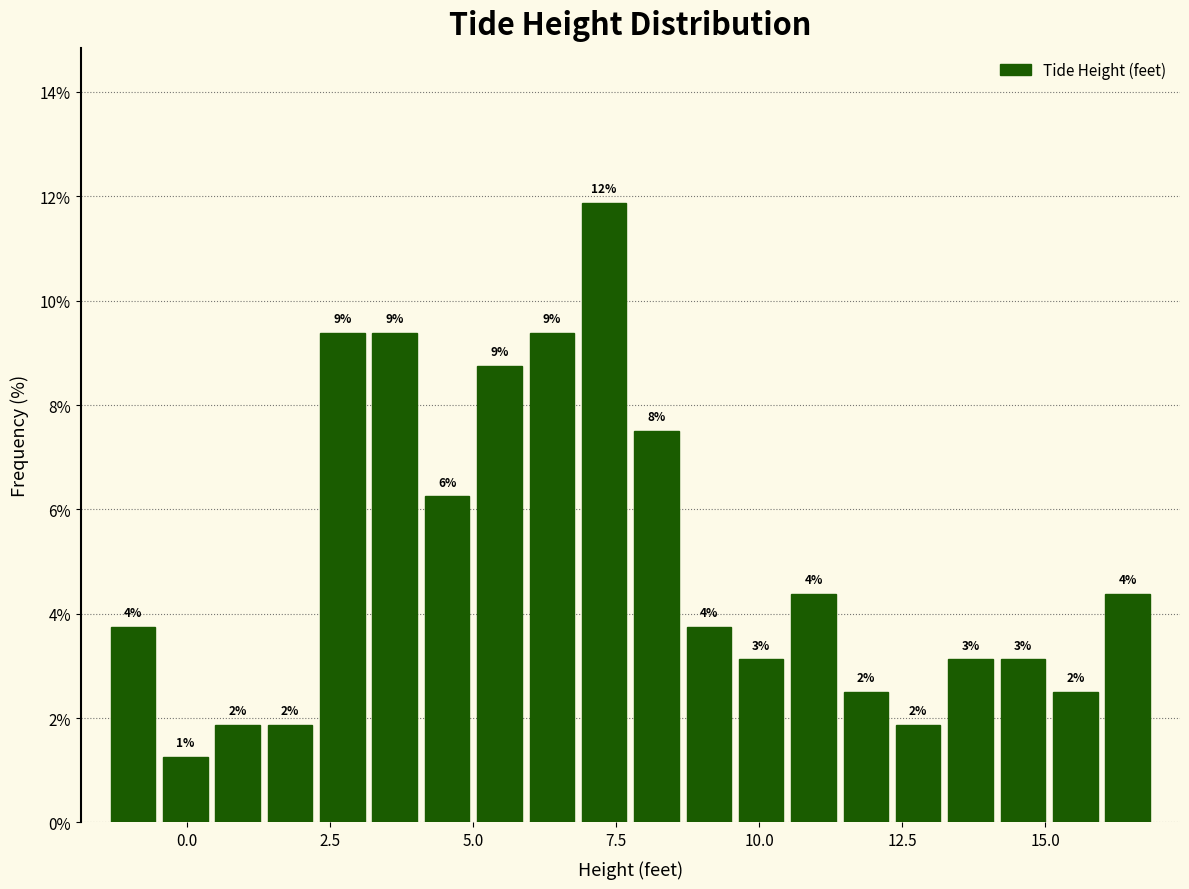

Read against the x-axis, roughly where is the centre of the tallest bar?

7.5